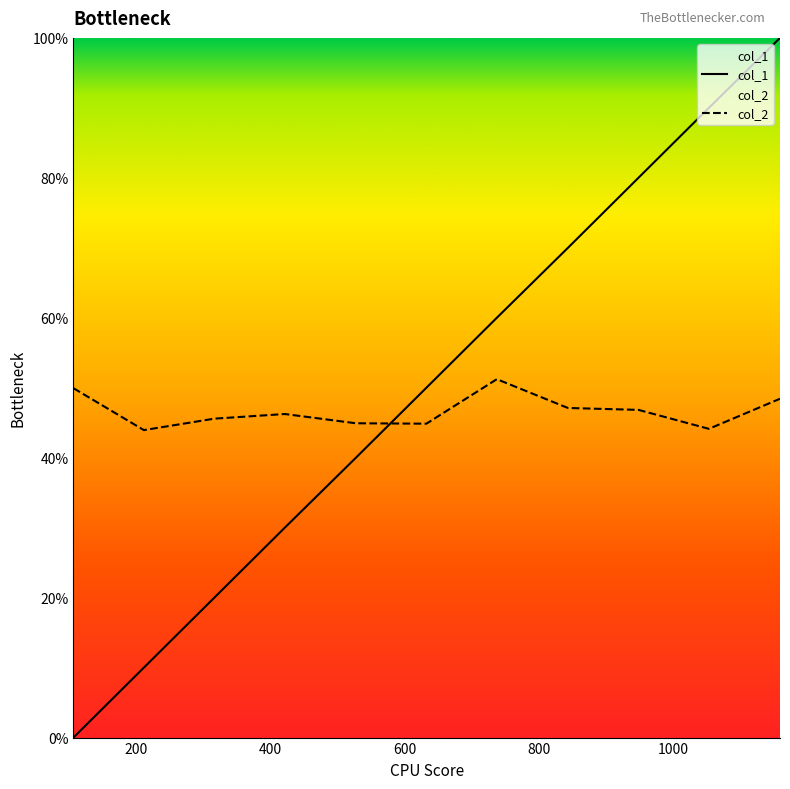

At 400, list the series in order from largest to smallest.

col_2, col_1